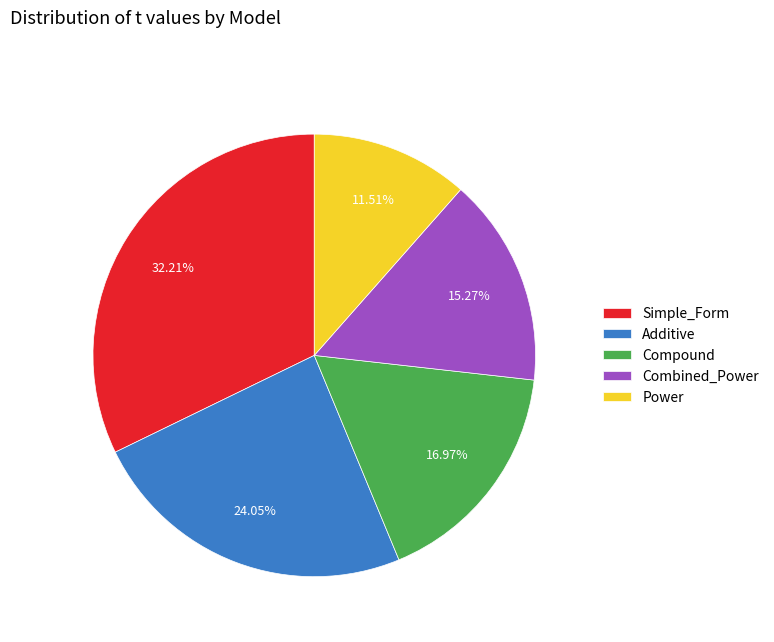

How many slices are in this pie chart?

5